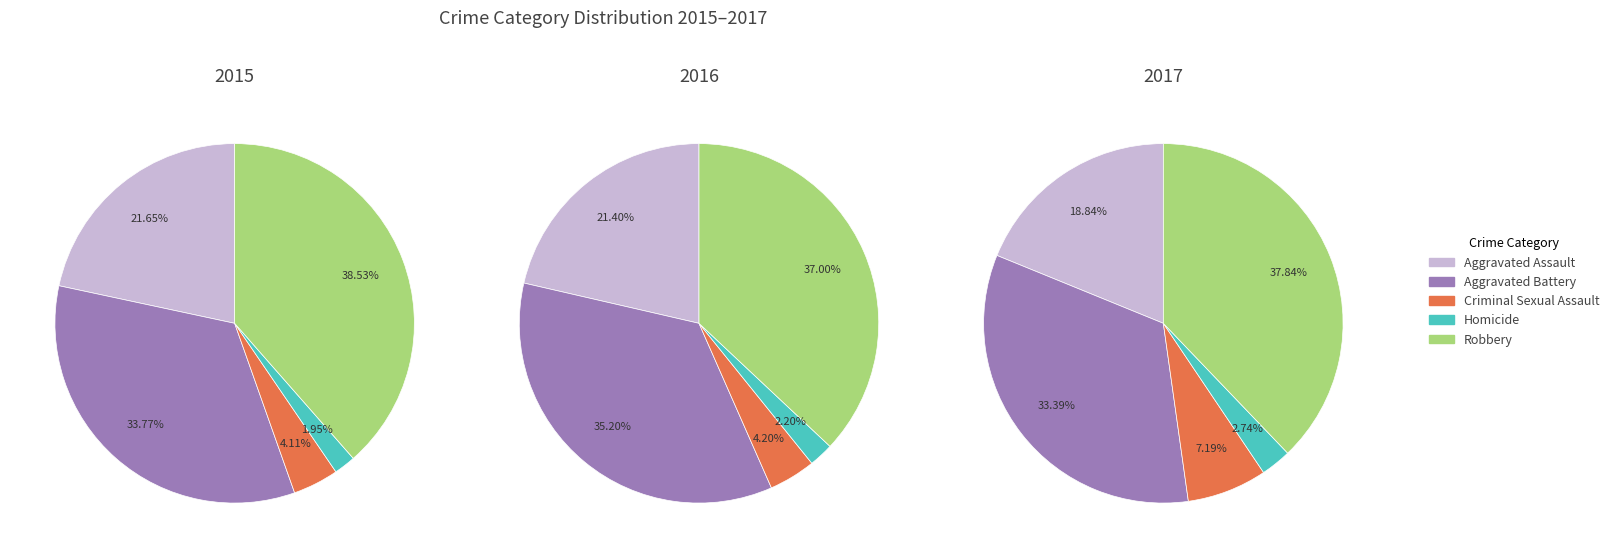

Does 1 account for over 50% of the chart?

No